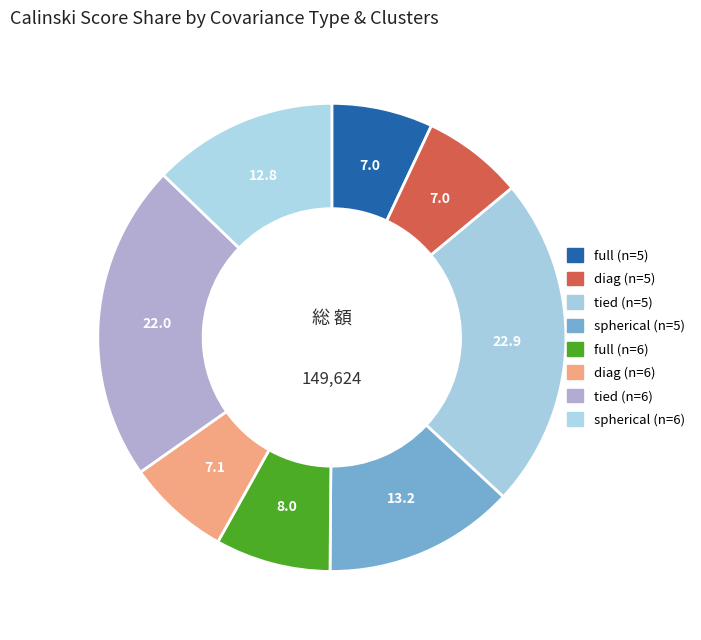

The diag (n=6) slice represents 1% of the pie. True or false?

False